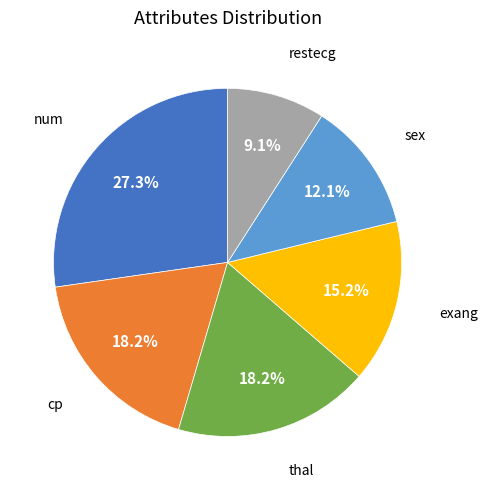

Is there a majority slice in this chart?

No